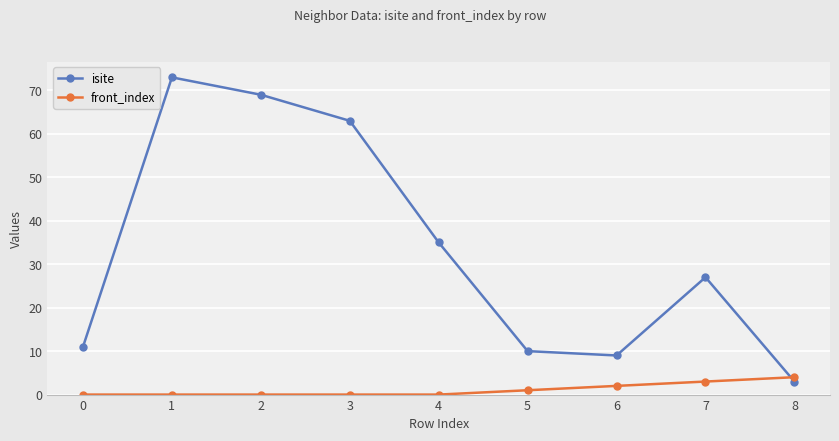

Reading left to right, what are all the values shown in this chart?

isite: 11	73	69	63	35	10	9	27	3
front_index: 0	0	0	0	0	1	2	3	4